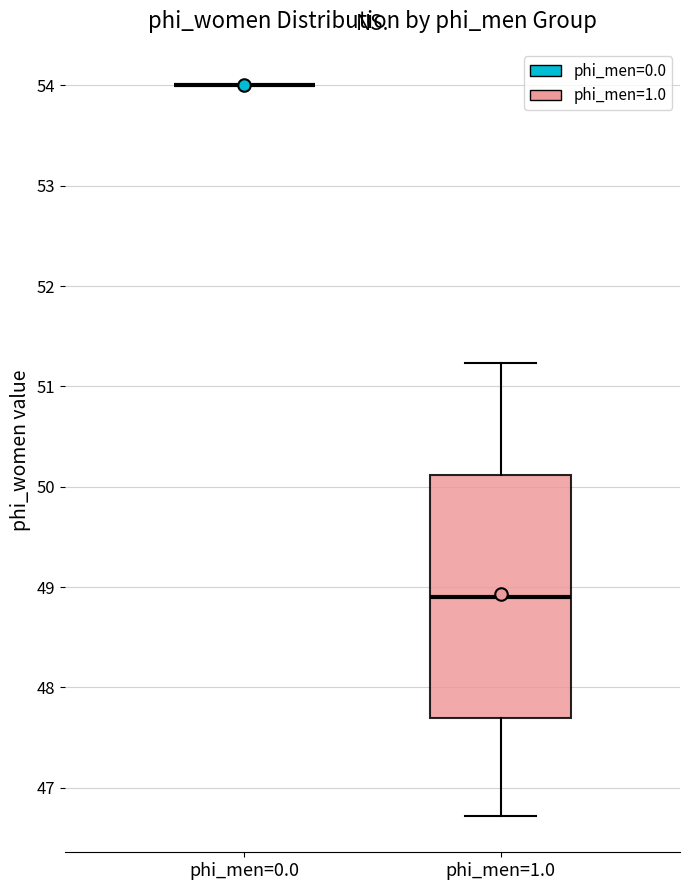

Which box is the tallest, from its lower edge to its upper edge?

phi_men=1.0